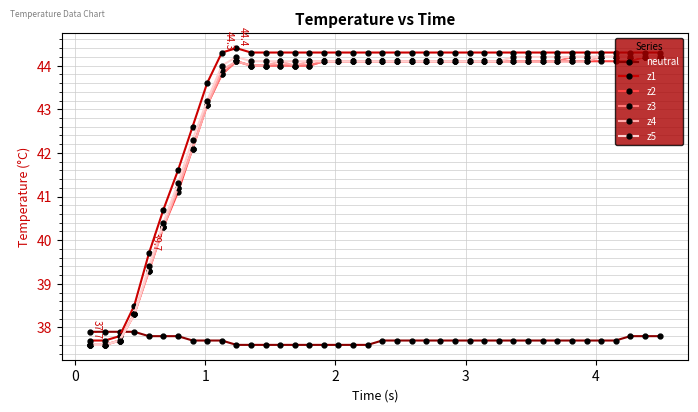

What is the value of the z4 point at the 38th from the left?

44.2